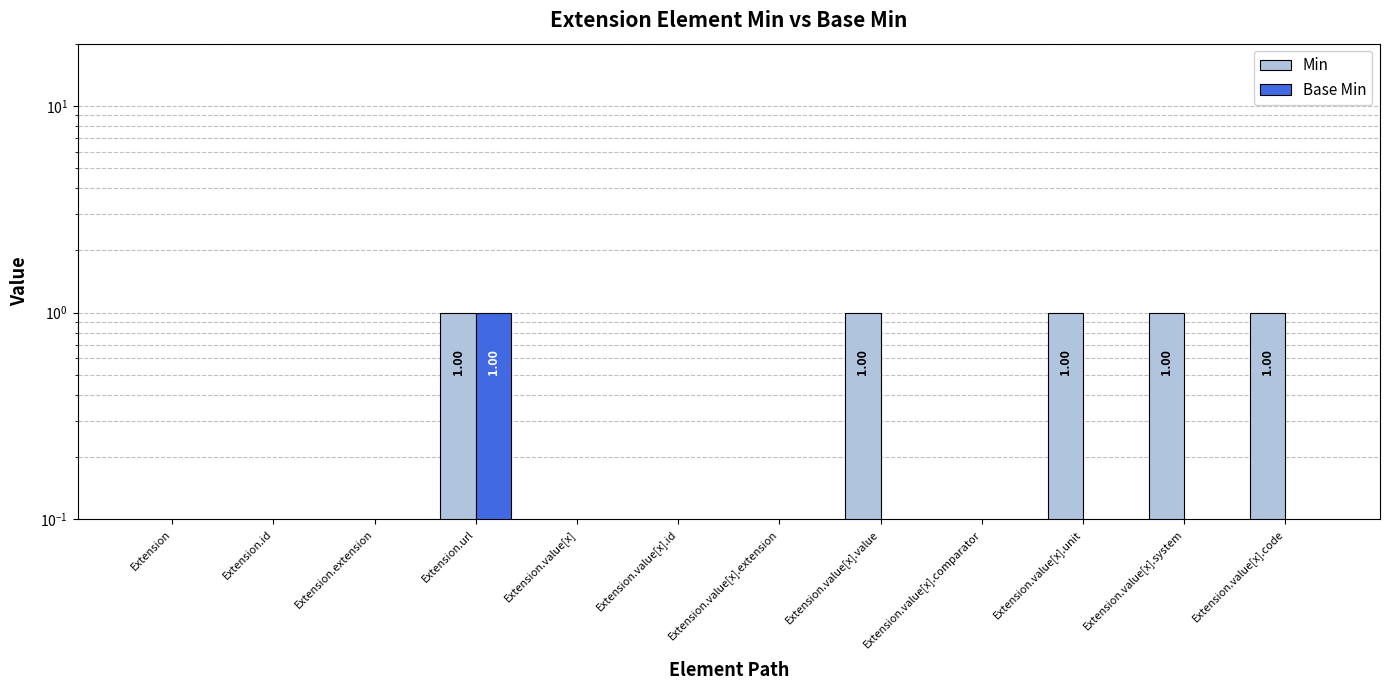

What are all the series names shown in the legend?

Min, Base Min